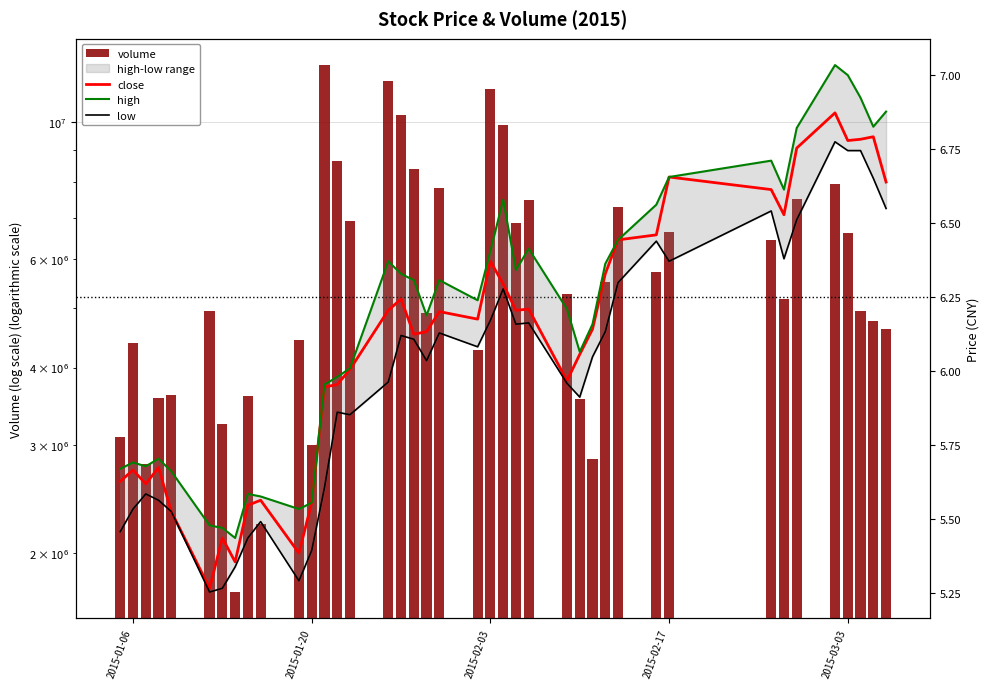

Does the chart contain any negative values?

No